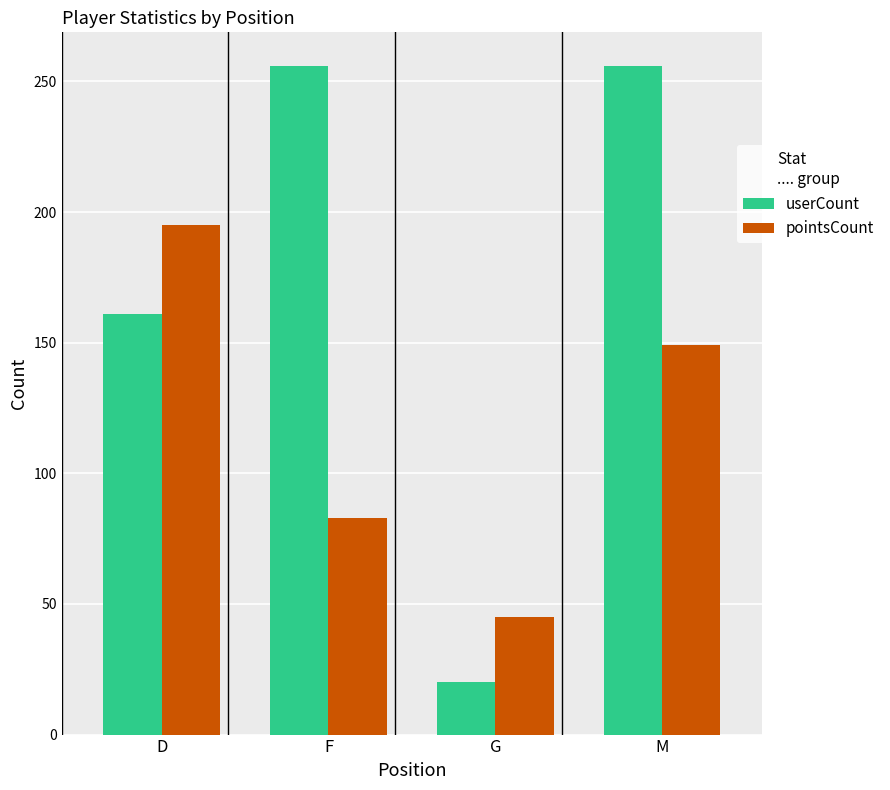

Which series has the largest total across all categories?

userCount